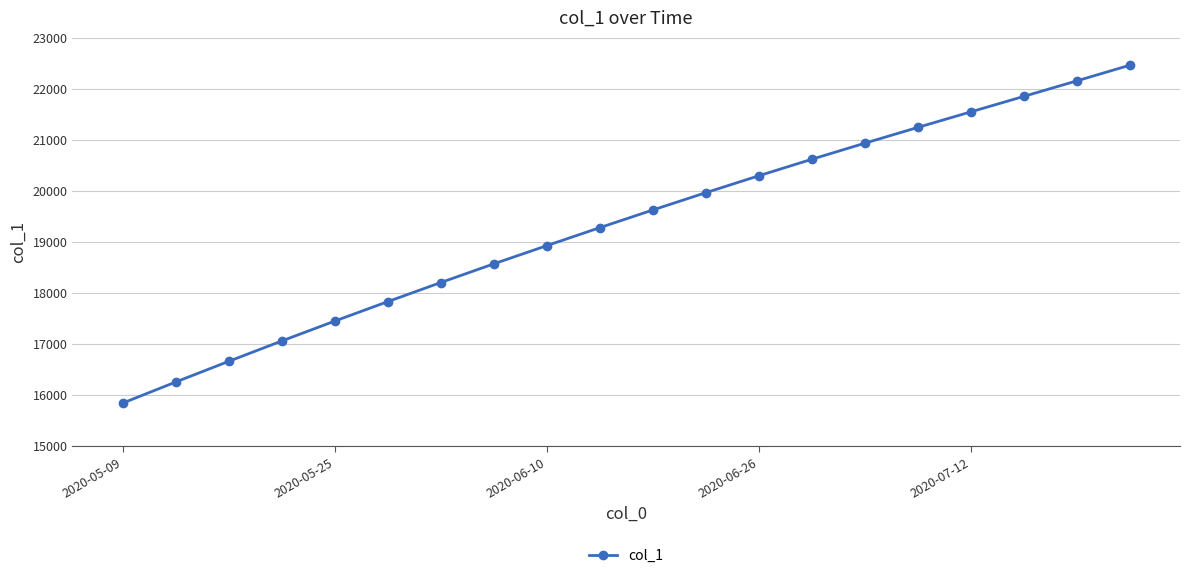

What is the sum of all values?

386754.6